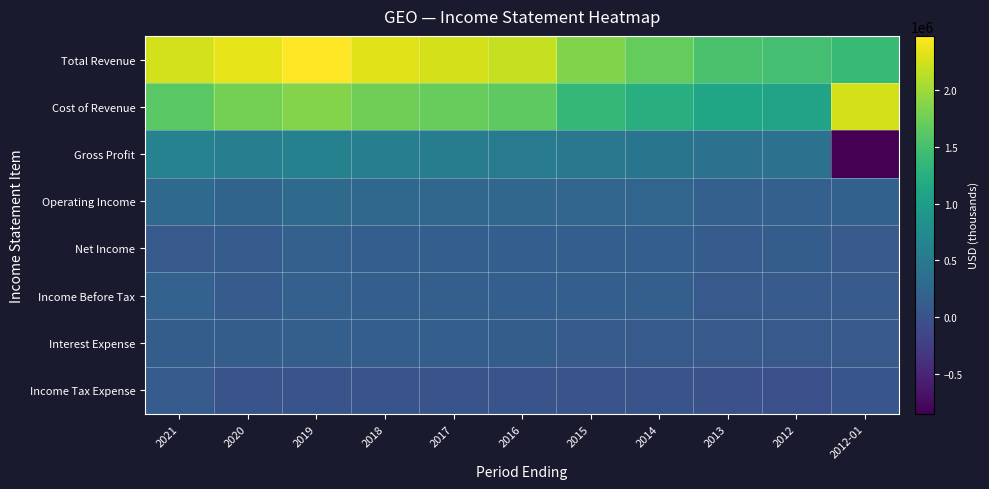

Which label corresponds to the smallest value in the chart?

2012-01